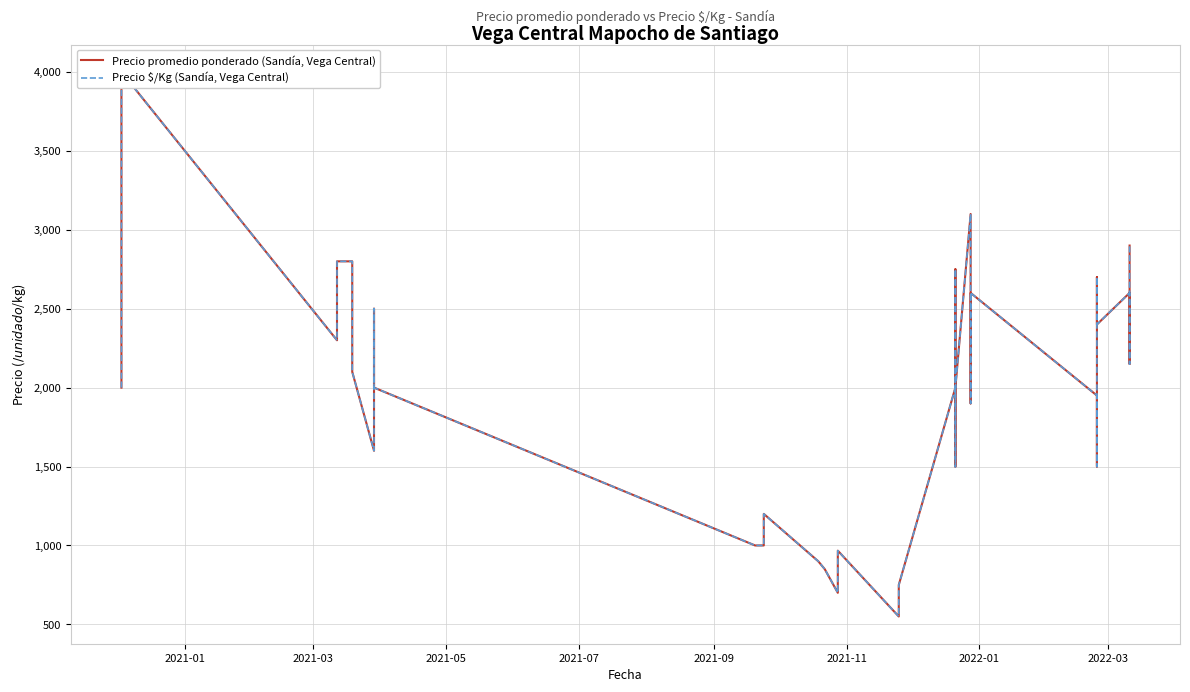

How many lines are shown in the chart?

2